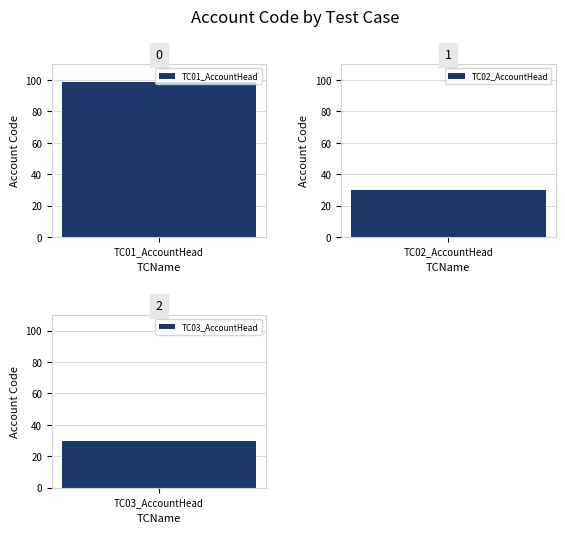

What is the sum of the values at TC01_AccountHead and TC03_AccountHead?

129